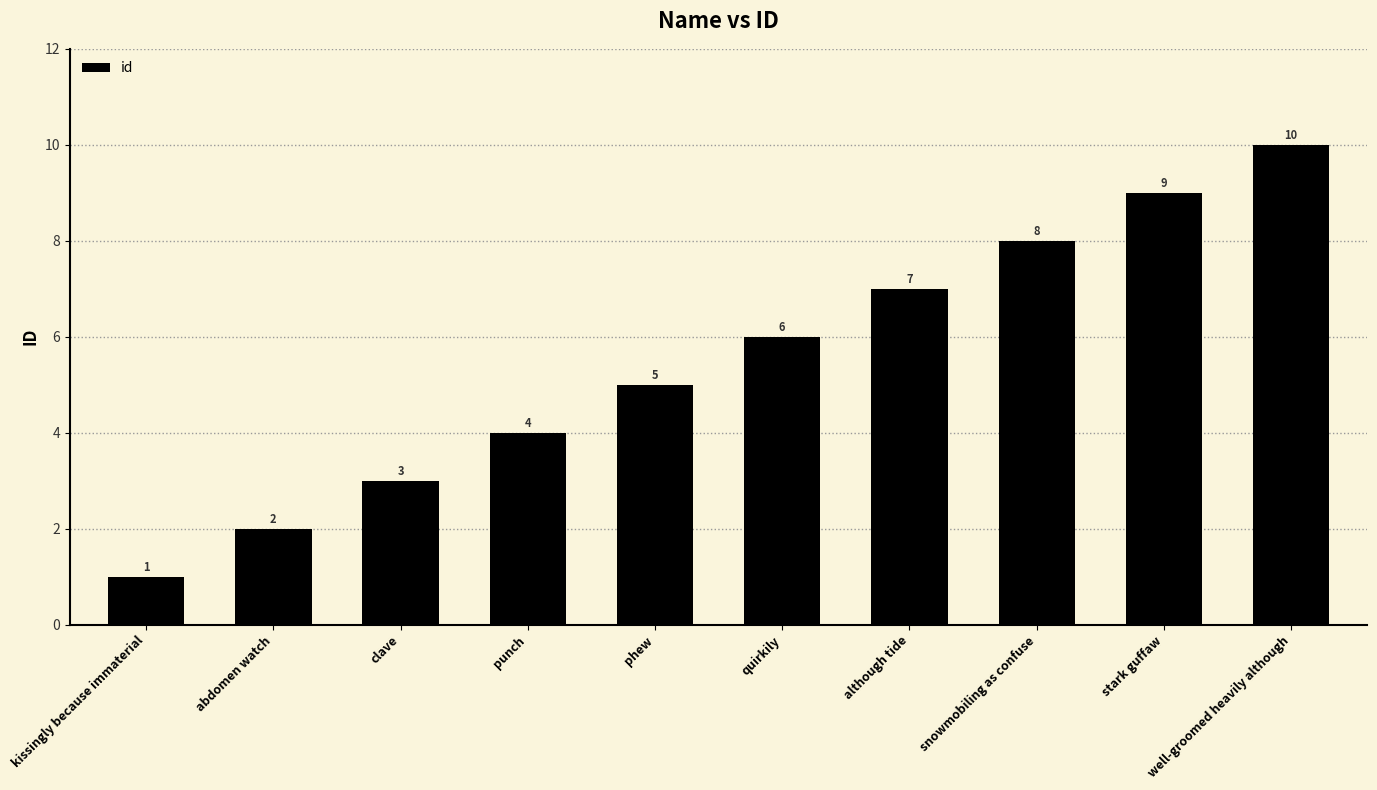

Rank the categories by value from highest to lowest.

well-groomed heavily although, stark guffaw, snowmobiling as confuse, although tide, quirkily, phew, punch, clave, abdomen watch, kissingly because immaterial